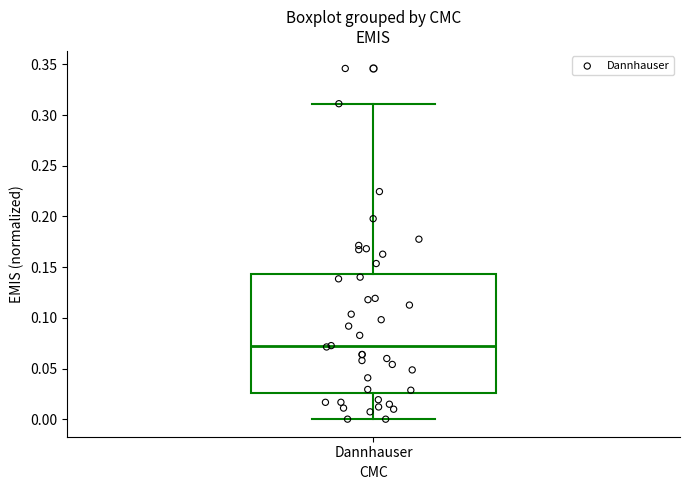

Transcribe this box plot: give where the median line is, the range the box spans, and where the two whiskers end, as read against the y-axis. The values are not printed on the chart, so give them approximately, as read against the axis.

median 0.070, box 0.025 to 0.145, whiskers 0.000 to 0.310